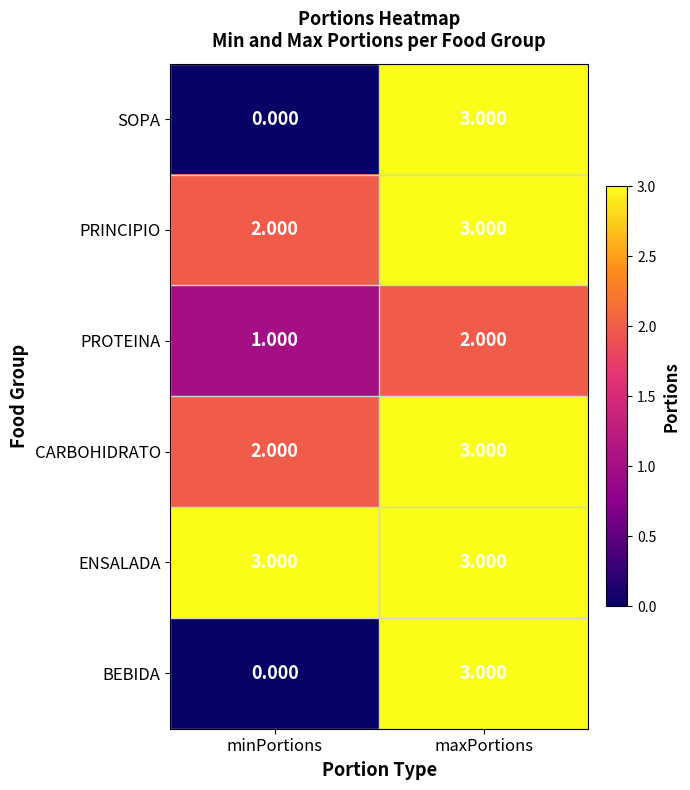

Rank the categories by PROTEINA value from highest to lowest.

maxPortions, minPortions